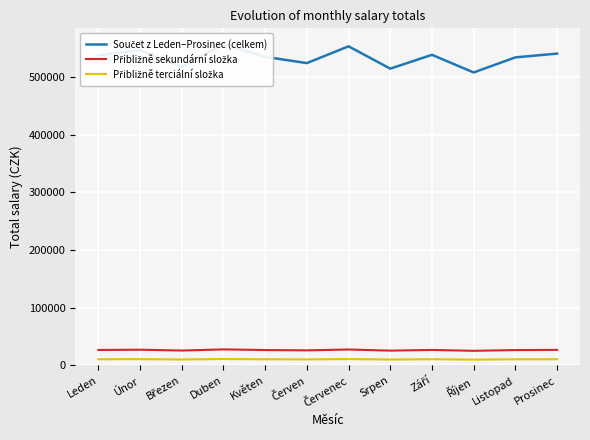

What are all the series names shown in the legend?

Součet z Leden–Prosinec (celkem), Přibližně sekundární složka, Přibližně terciální složka